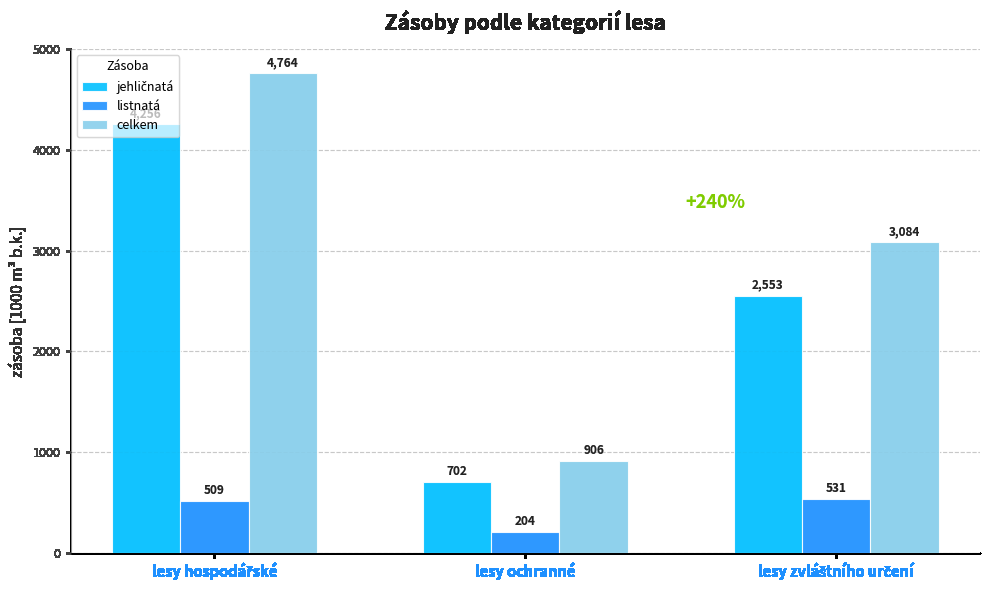

The celkem series shows 582.3 at lesy ochranné. True or false?

False